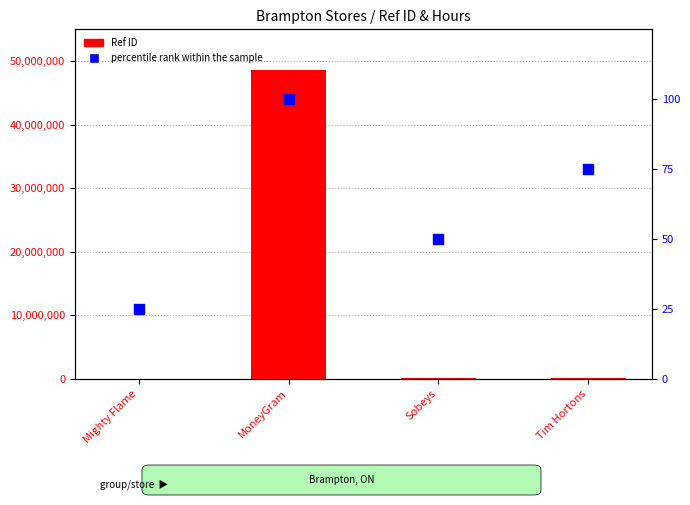

Which series reaches the minimum Y coordinate?

percentile rank within the sample